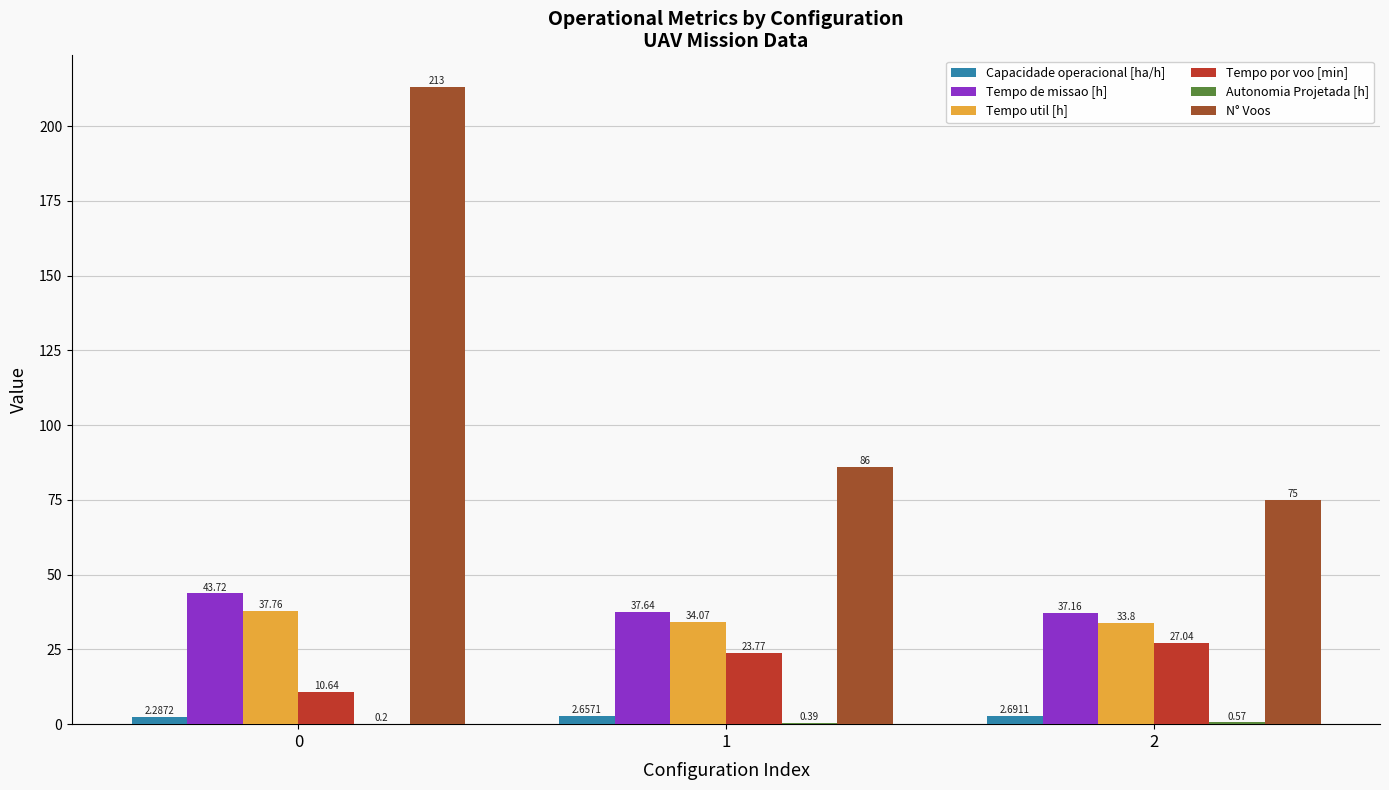

What is the sum of all Tempo de missao [h] values?

118.5